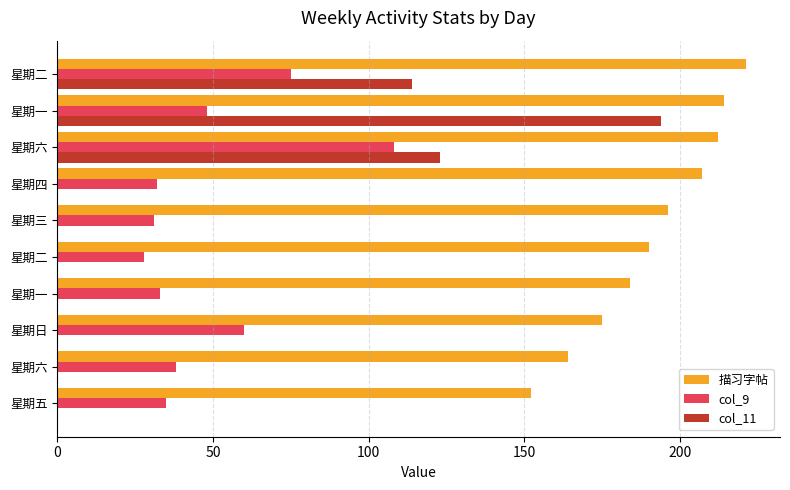

At how many categories does at least one series exceed 192?

5